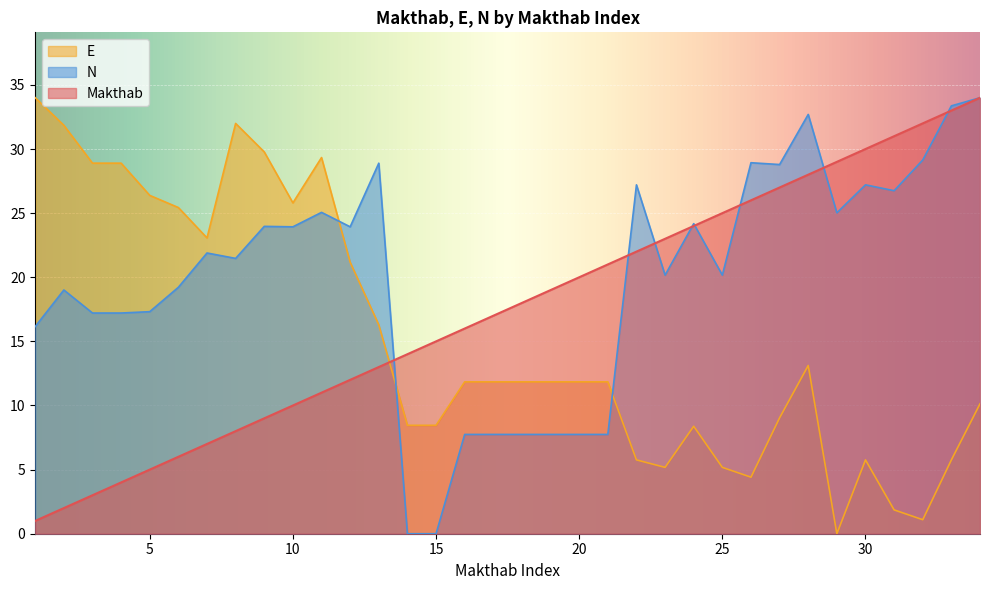

At which label does N first exceed 23?

9